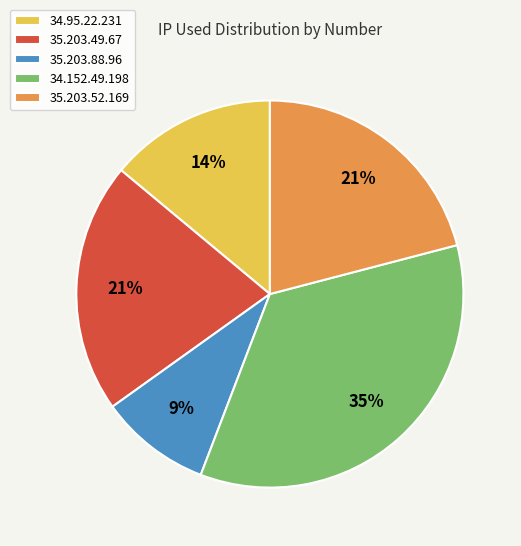

Is it true that 35.203.49.67 is 12% of the pie?

False